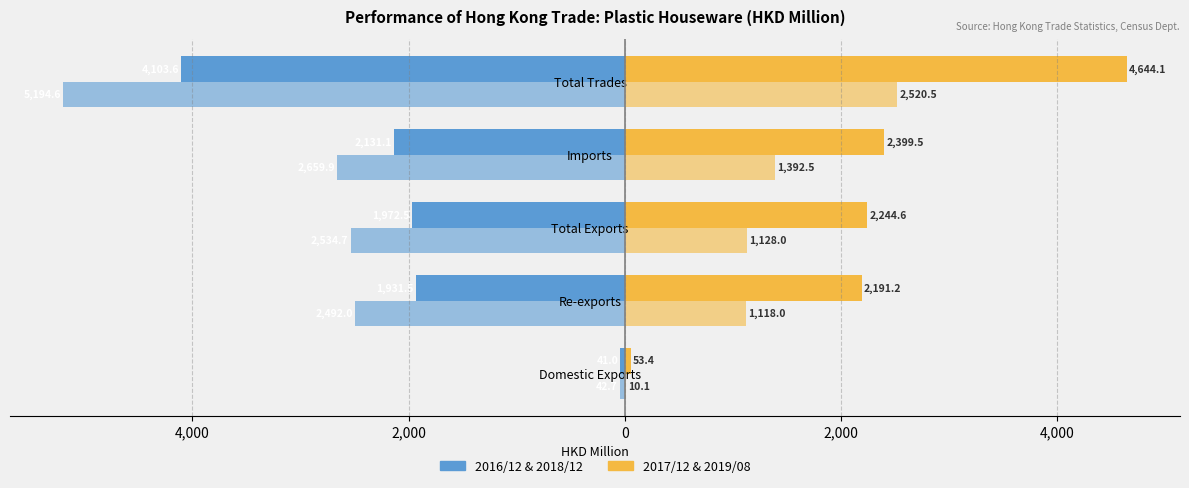

Are the bars horizontal?

Yes